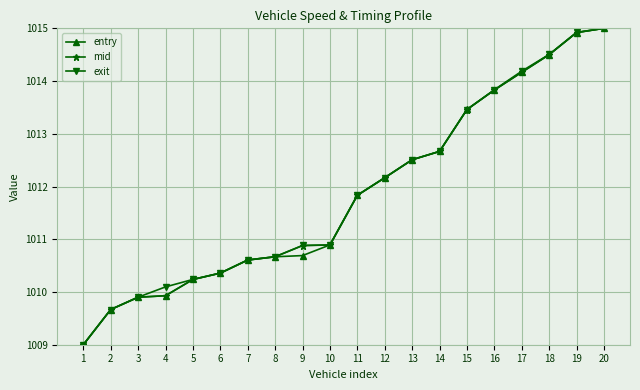

What is the smallest value displayed?

1009.0